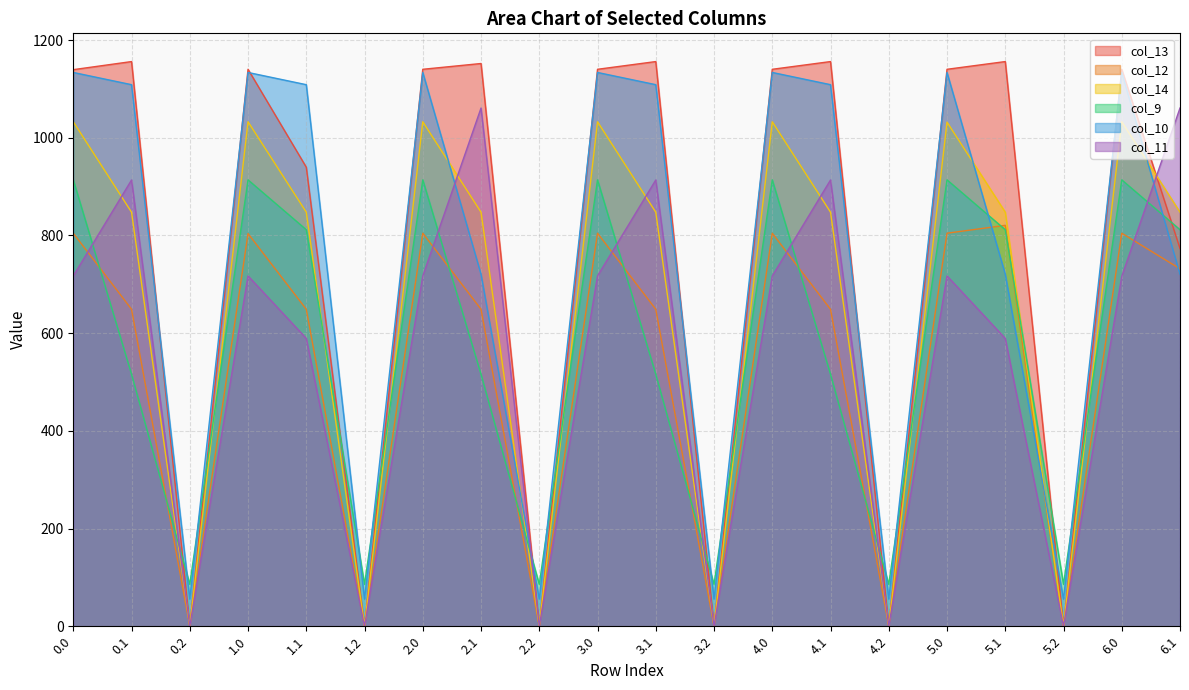

True or false: col_9 and col_11 intersect in this chart.

True